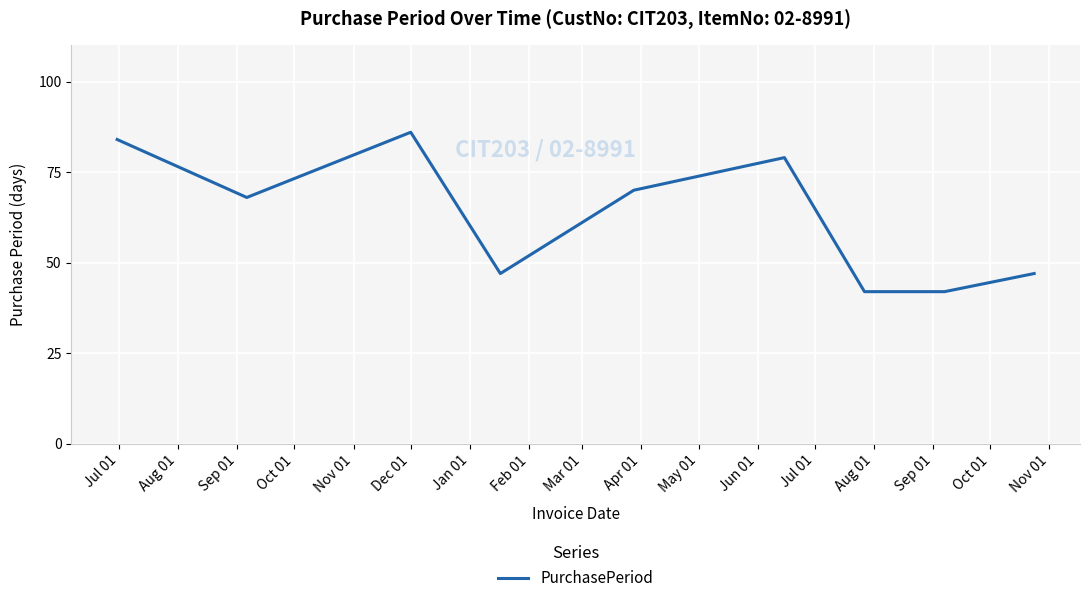

What is the maximum value shown in the chart?

86